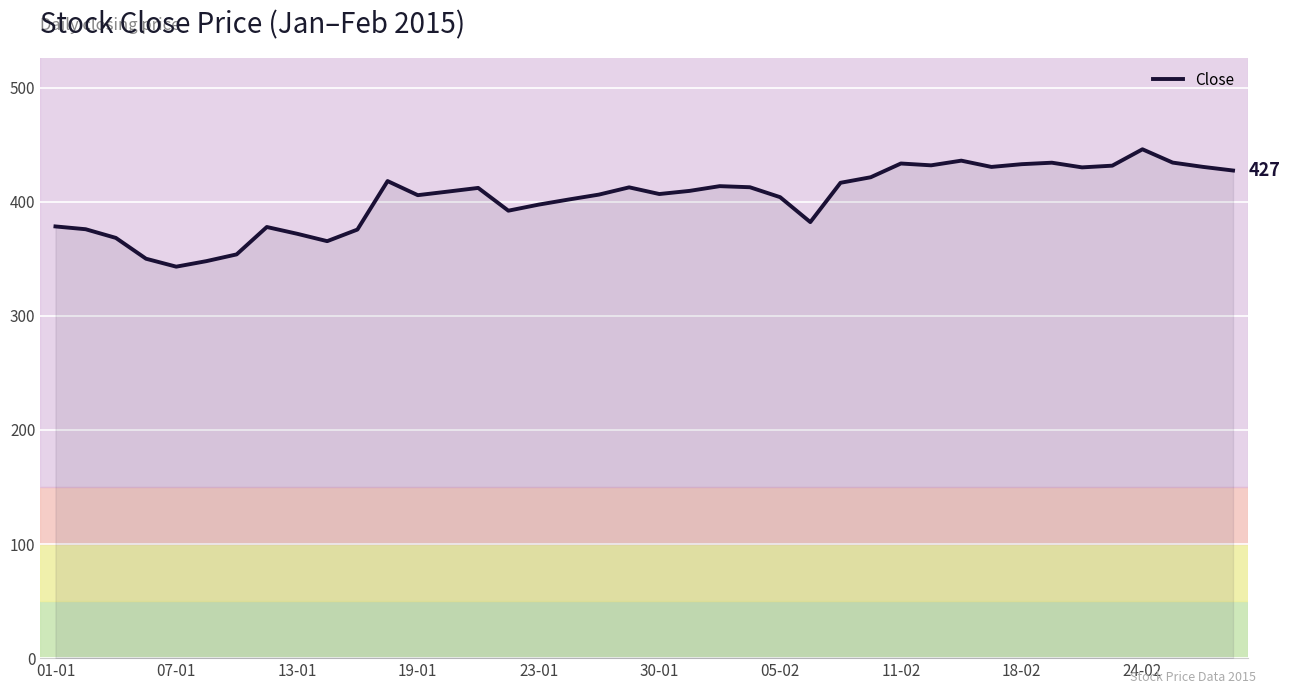

How many lines are shown in the chart?

1